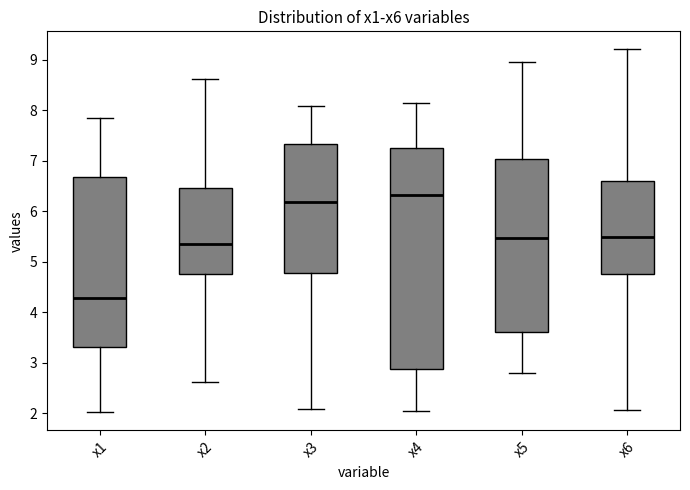

Reading left to right, read every box against the y-axis: the position of its median line, the range the box covers, and the ends of its whiskers. The values are not printed on the chart, so give them approximately, as read against the axis.

x1: median 4.3, box 3.3 to 6.7, whiskers 2.0 to 7.8
x2: median 5.4, box 4.7 to 6.5, whiskers 2.6 to 8.6
x3: median 6.2, box 4.8 to 7.3, whiskers 2.1 to 8.1
x4: median 6.3, box 2.9 to 7.3, whiskers 2.1 to 8.1
x5: median 5.5, box 3.6 to 7.0, whiskers 2.8 to 9.0
x6: median 5.5, box 4.8 to 6.6, whiskers 2.1 to 9.2